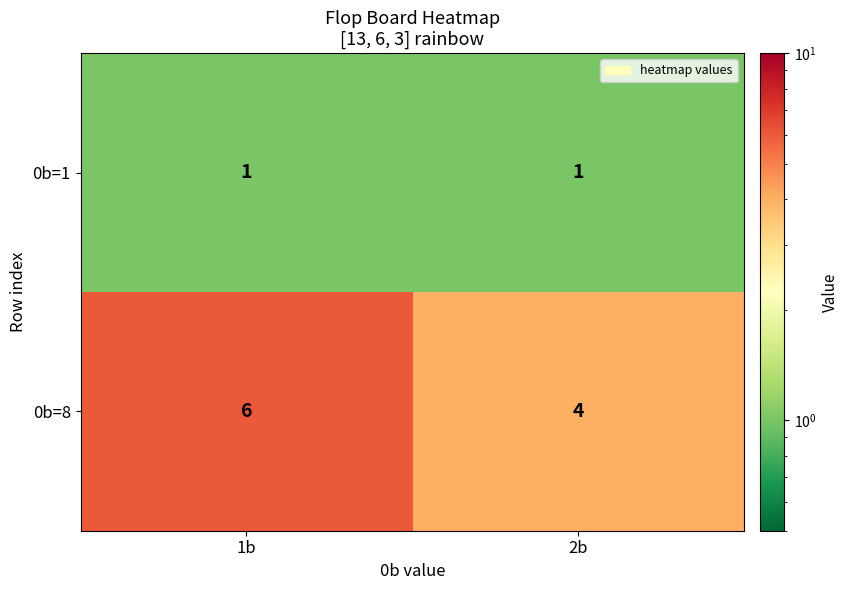

The 0b=8 series shows 4 at 2b. True or false?

True